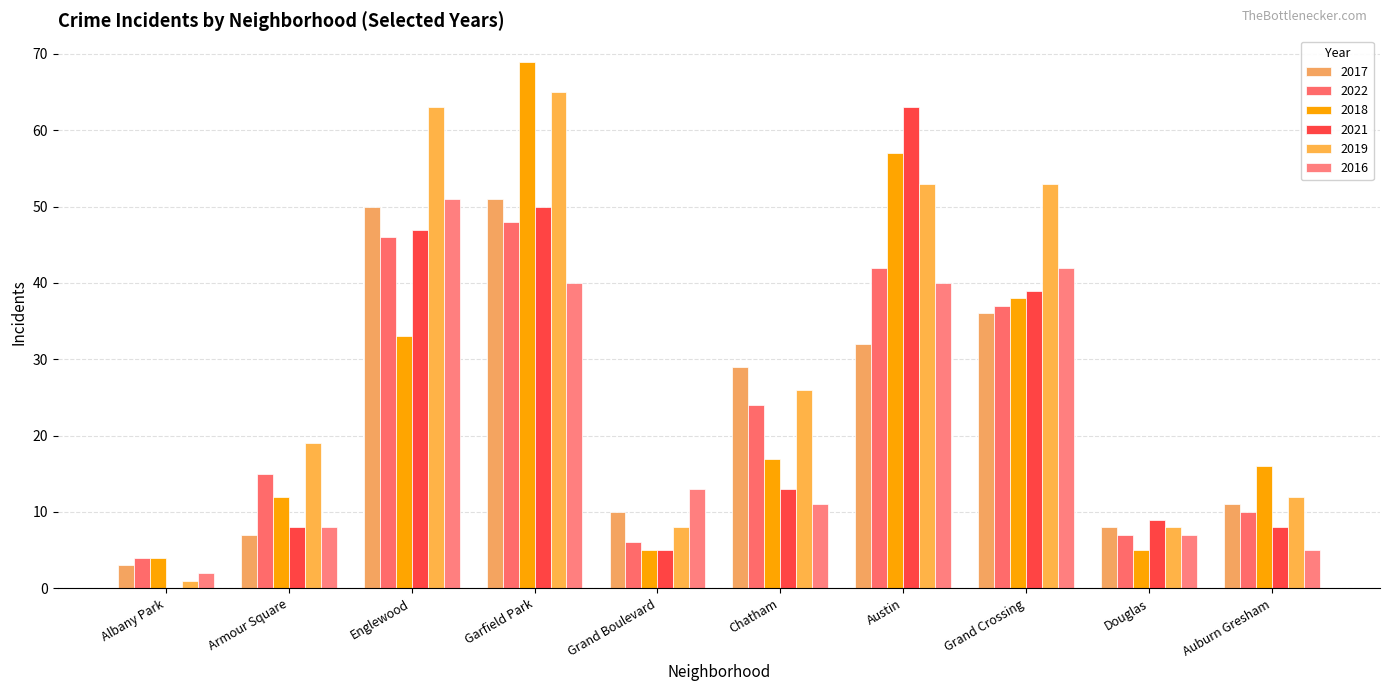

What is the maximum value for 2016?

51